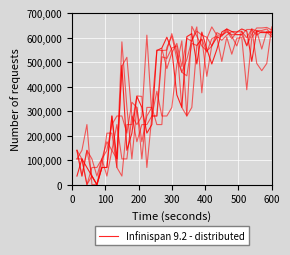

Reading left to right, extract all data points from this chart.

35000.0	105000.0	70000.0	35000.0	0.0	70000.0	70000.0	280000.0	105000.0	485800.0	140000.0	210000.0	359800.0	315000.0	210000.0	245000.0	546700.0	557200.0	601300.0	548800.0	366100.0	315000.0	603400.0	616000.0	492100.0	622300.0	553000.0	492100.0	550900.0	622300.0	634900.0	624400.0	622300.0	634900.0	626500.0	502600.0	626500.0	620200.0	620200.0	620200.0